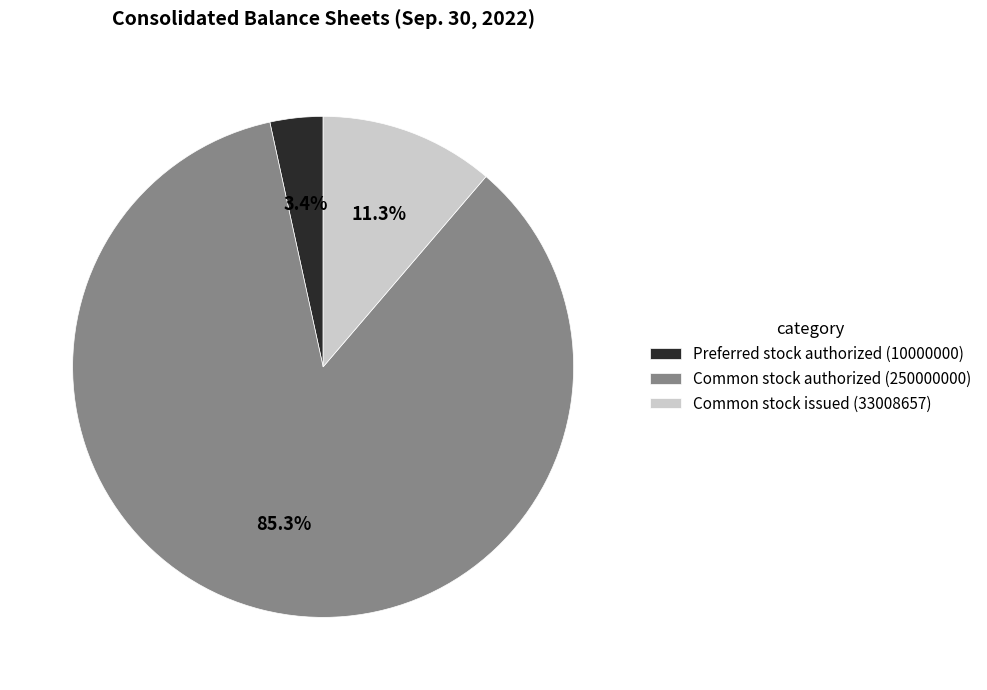

Which has a higher value, Preferred stock authorized (10000000) or Common stock issued (33008657)?

Common stock issued (33008657)